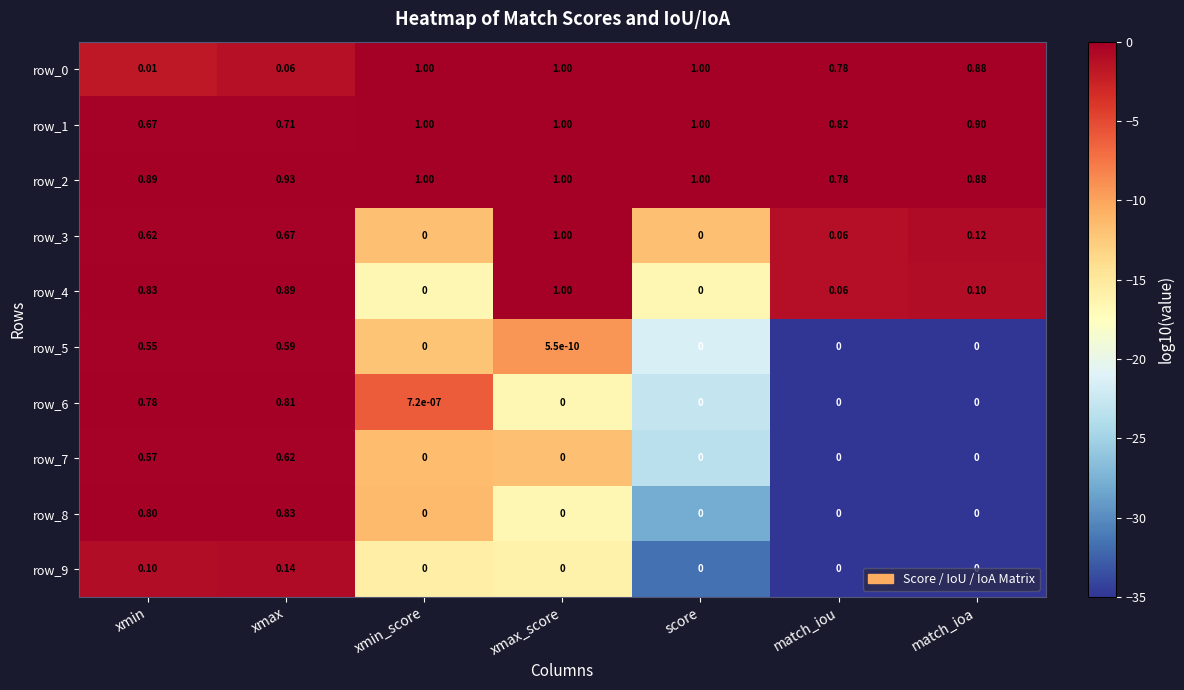

Which category has the lowest value in the row_0 series?

xmin